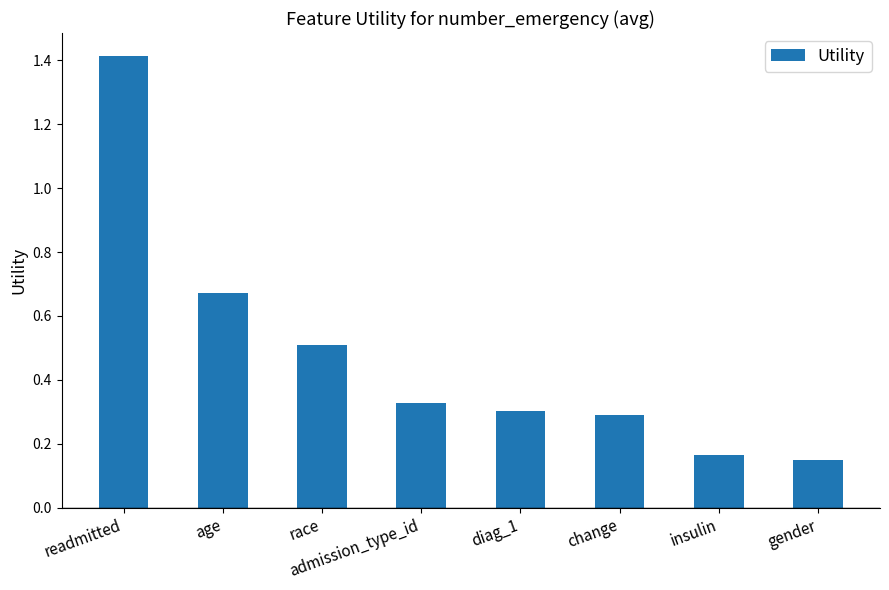

What is the sum of the values at race and diag_1?

0.8